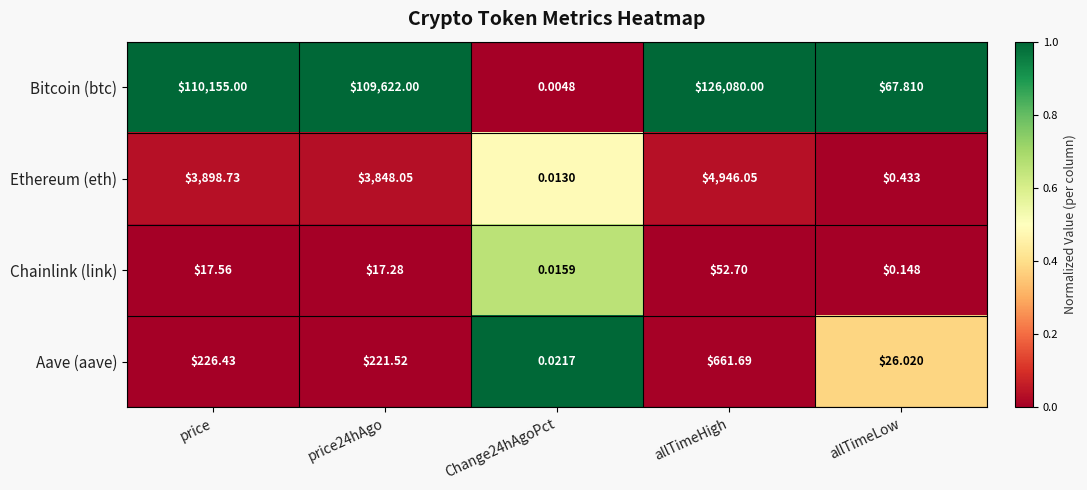

Which series has the widest spread of values?

Bitcoin (btc)